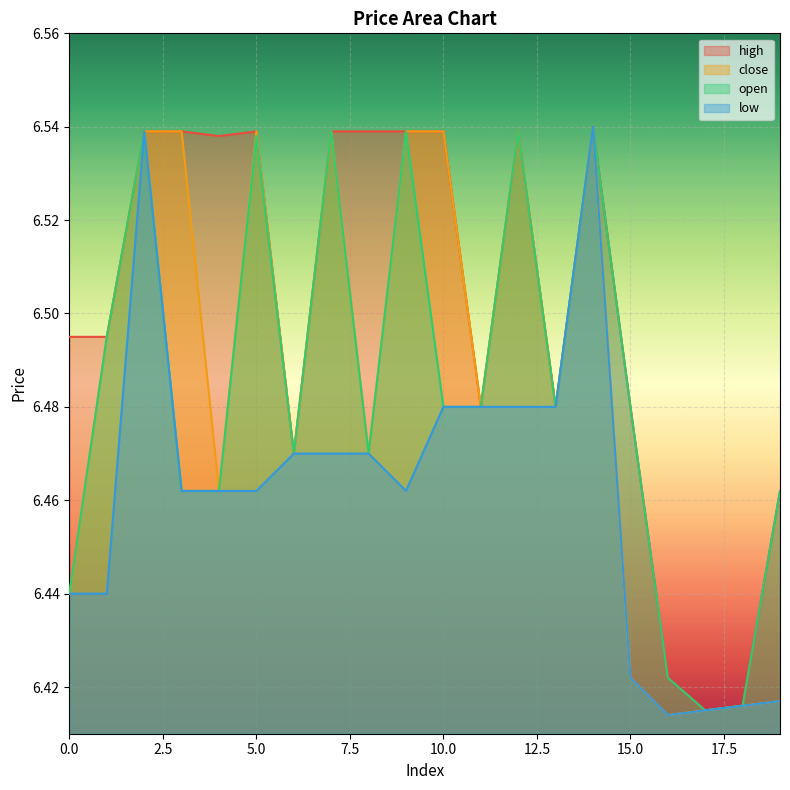

Count the number of data series in this chart.

4